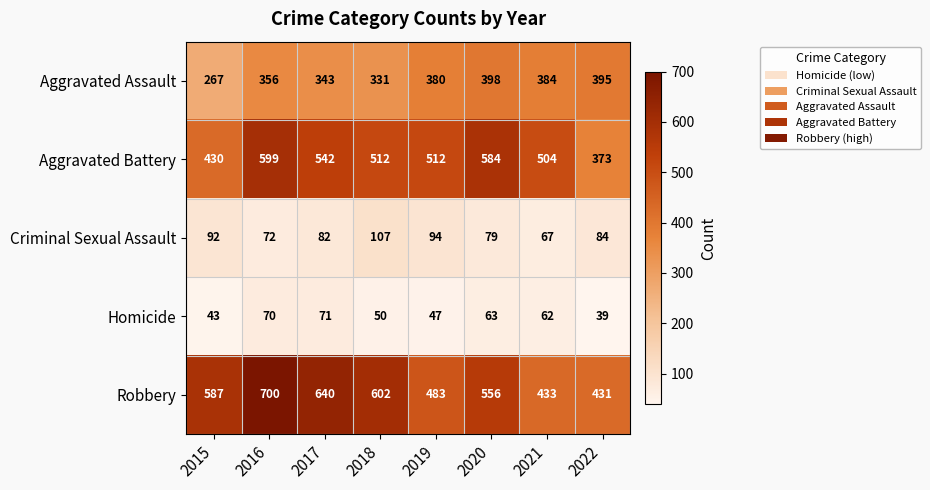

What is the difference between the Robbery values at 2016 and 2022?

269